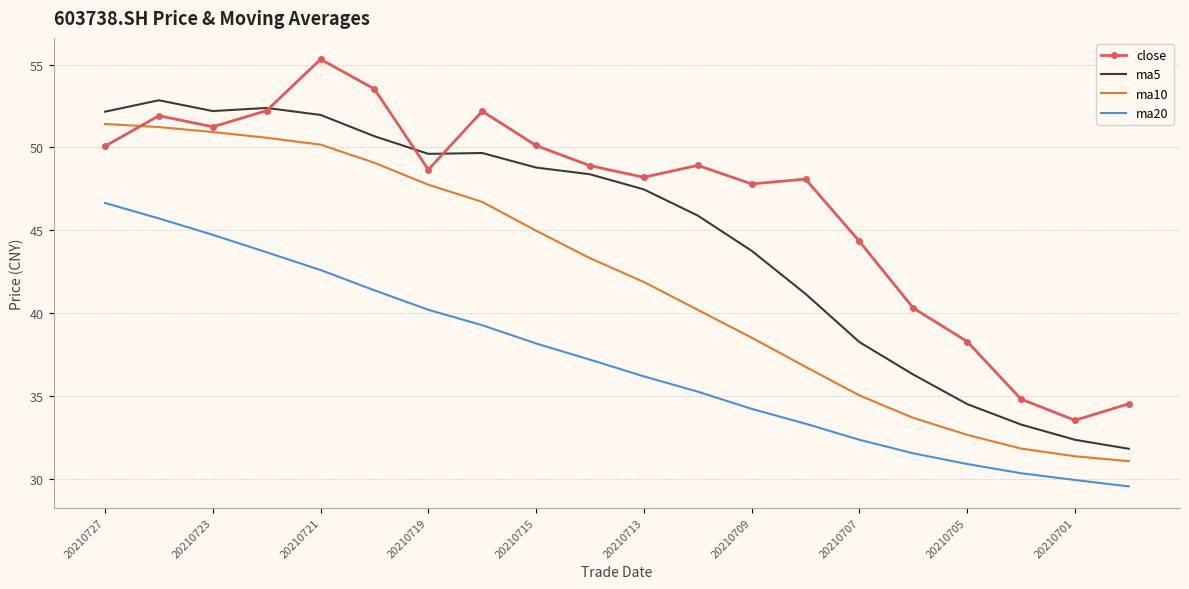

What are all the series names shown in the legend?

close, ma5, ma10, ma20